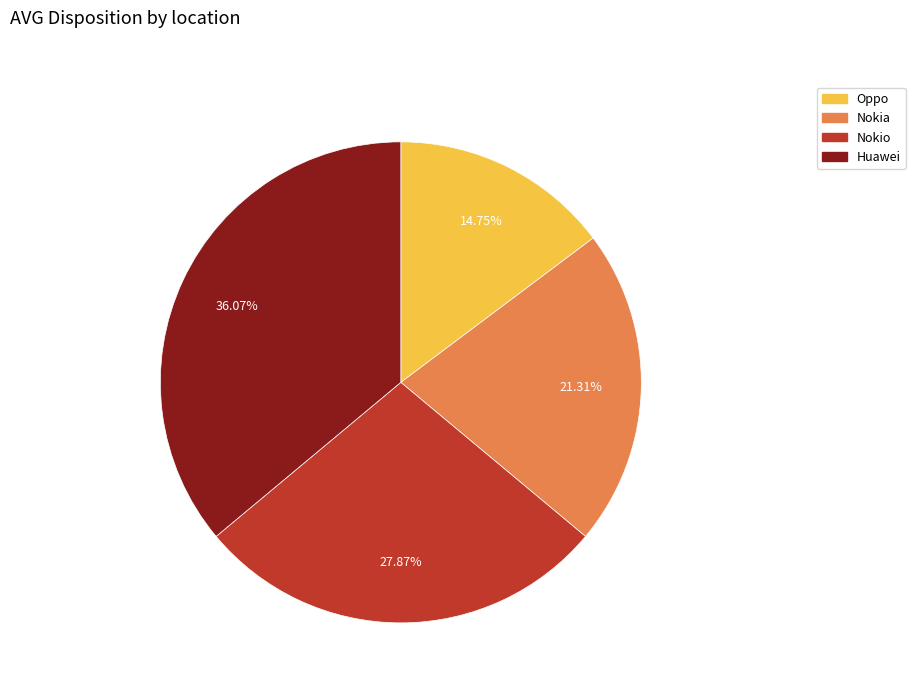

Which slice is the largest?

Huawei